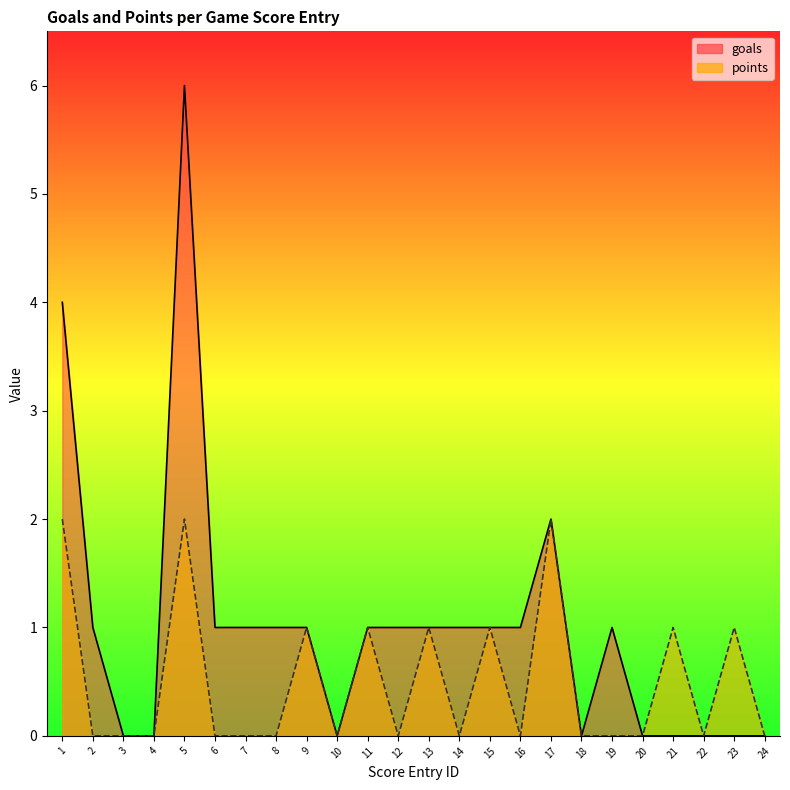

The goals series shows 0 at 24. True or false?

True